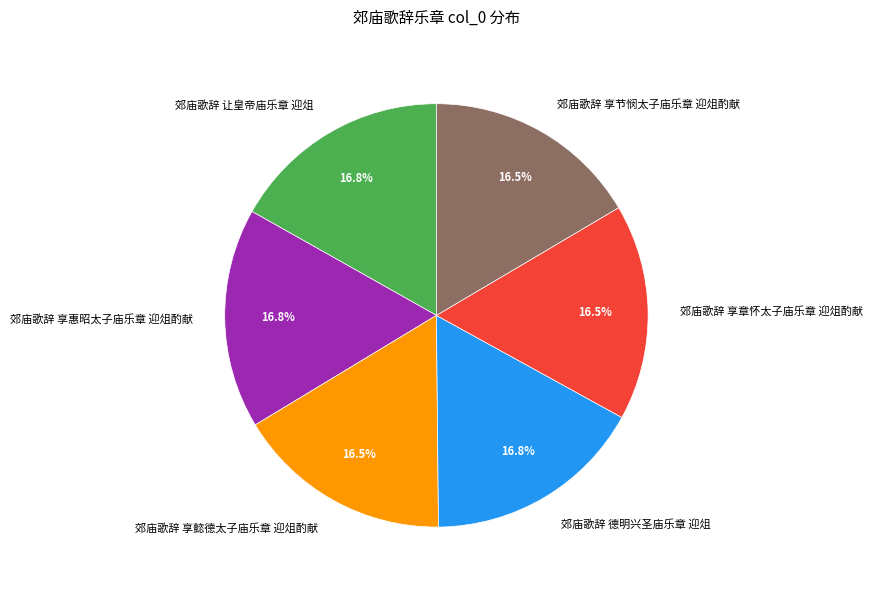

What percentage is NOT represented by 郊庙歌辞 享懿德太子庙乐章 迎俎酌献?

83.5%